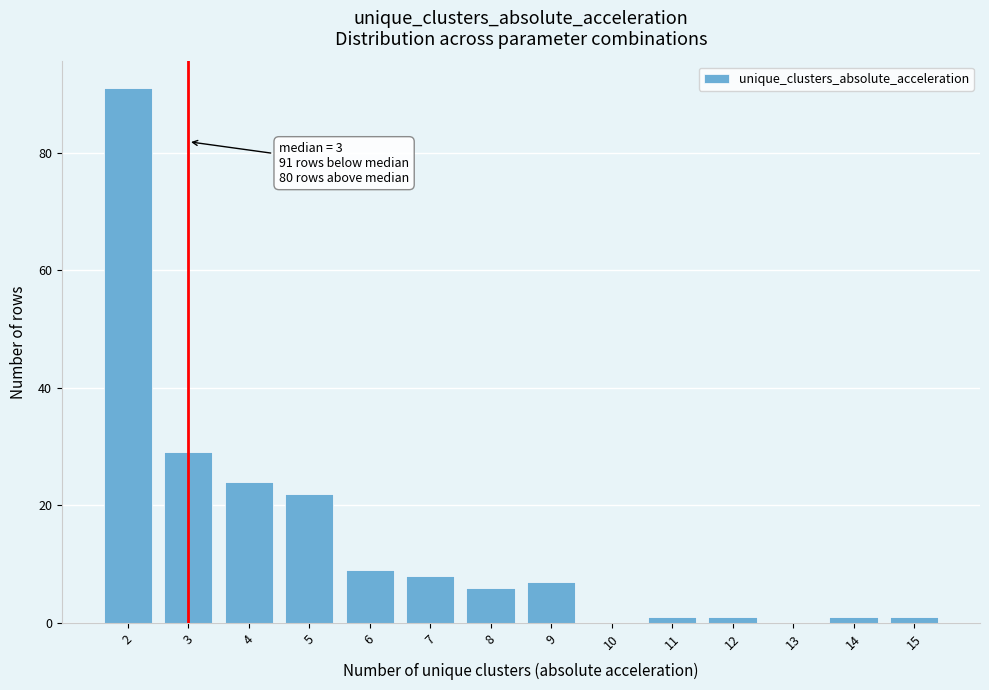

Reading left to right, what are all the values shown in this chart?

2=91	3=29	4=24	5=22	6=9	7=8	8=6	9=7	10=0	11=1	12=1	13=0	14=1	15=1